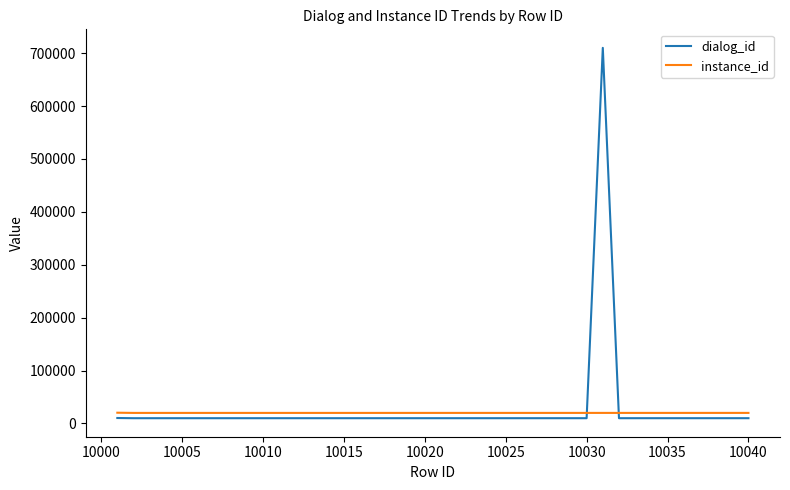

What is the highest value of the instance_id series?

20378